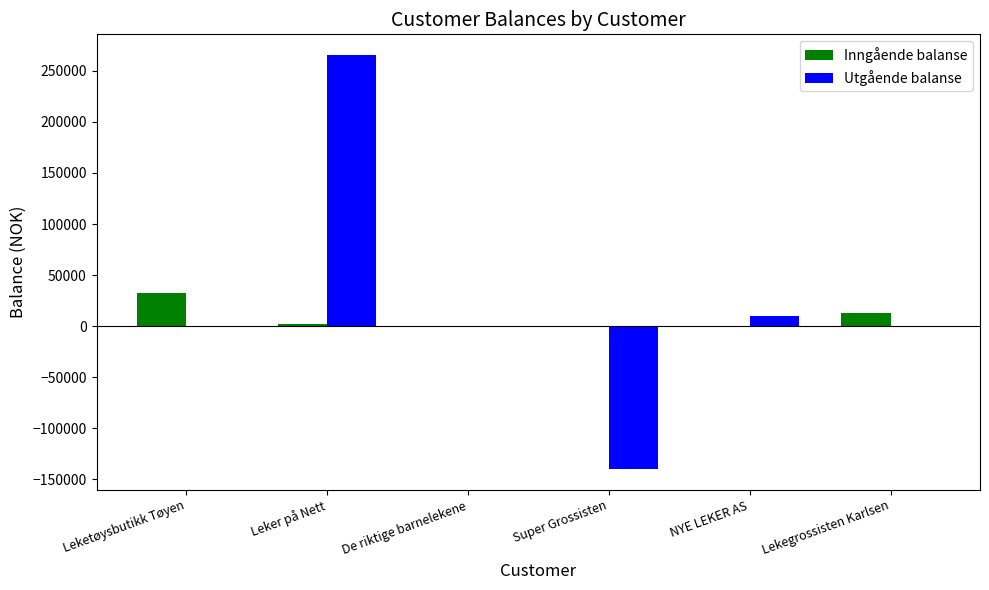

What are all the series names shown in the legend?

Inngående balanse, Utgående balanse